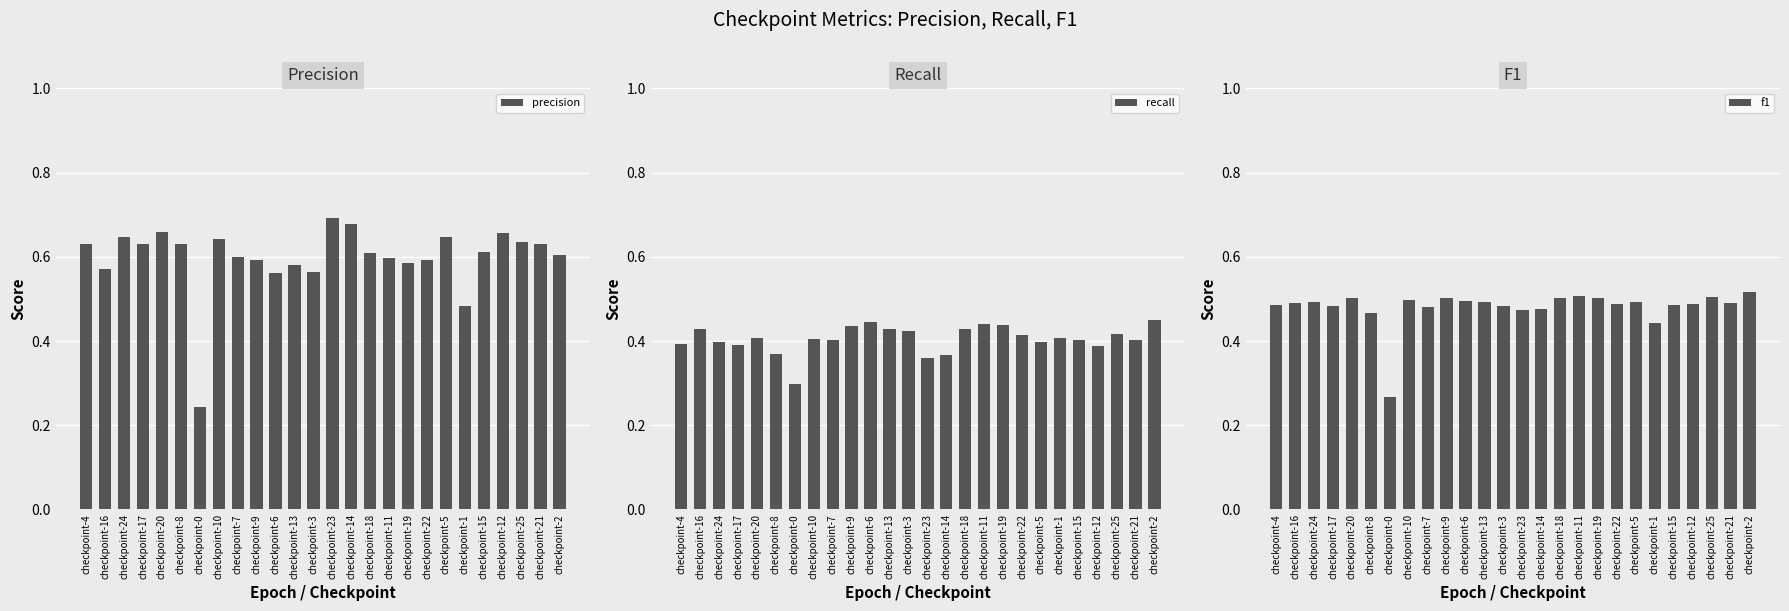

Rank the series at checkpoint-17 from lowest to highest value.

recall, f1, precision